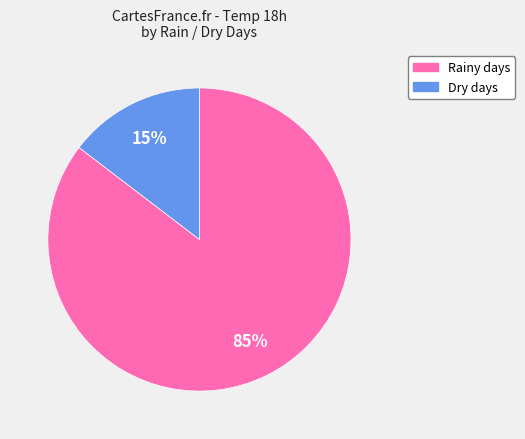

The Dry days slice represents 24% of the pie. True or false?

False